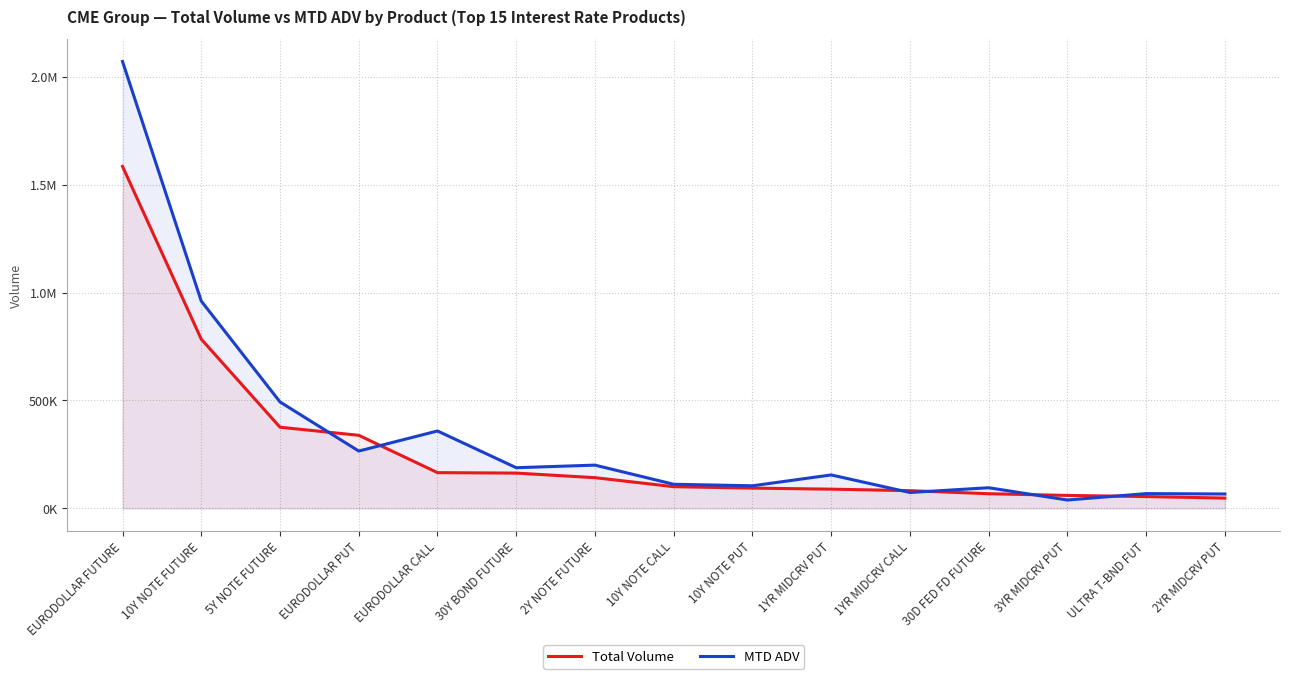

Which series has the largest range (max minus min)?

MTD ADV